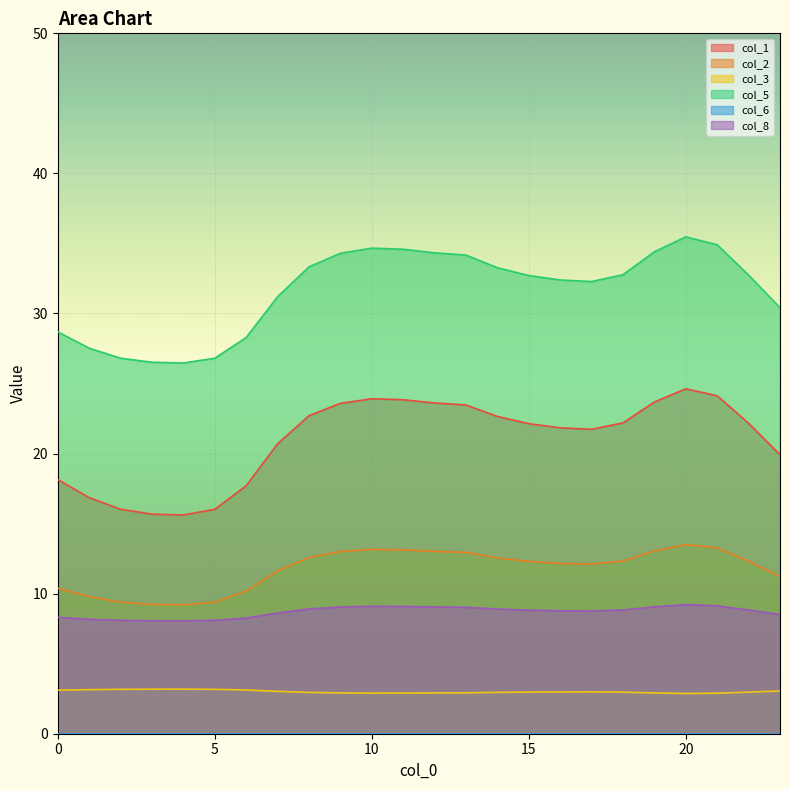

What is the greatest value displayed?

35.5